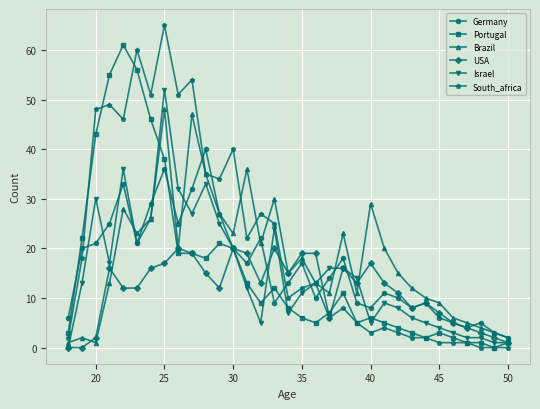

What is the sum of all Israel values?

496